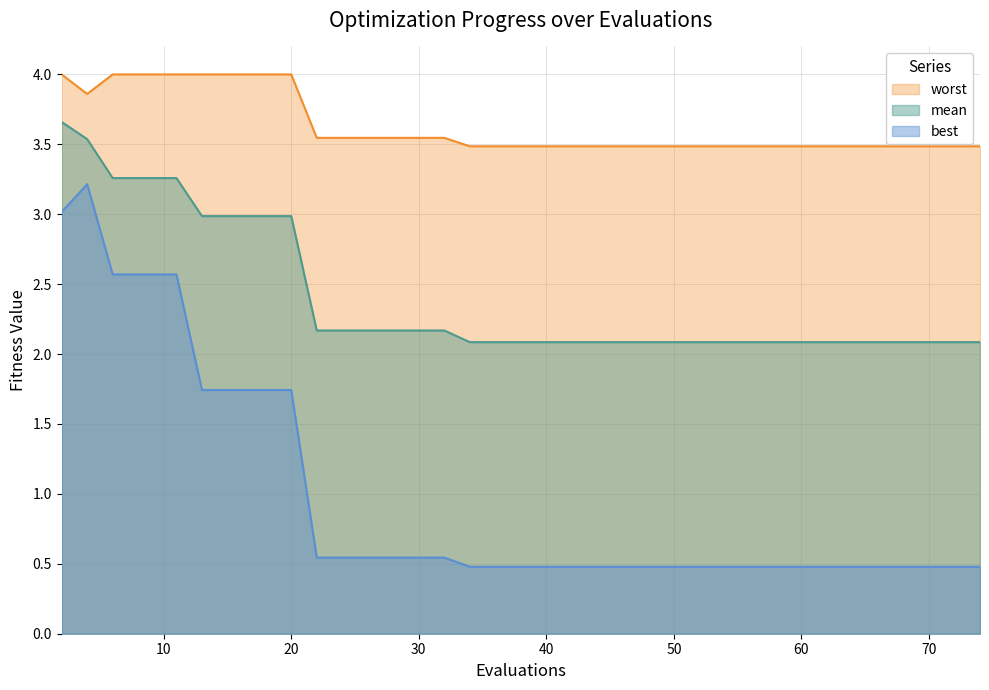

Which series has the largest total across all categories?

worst